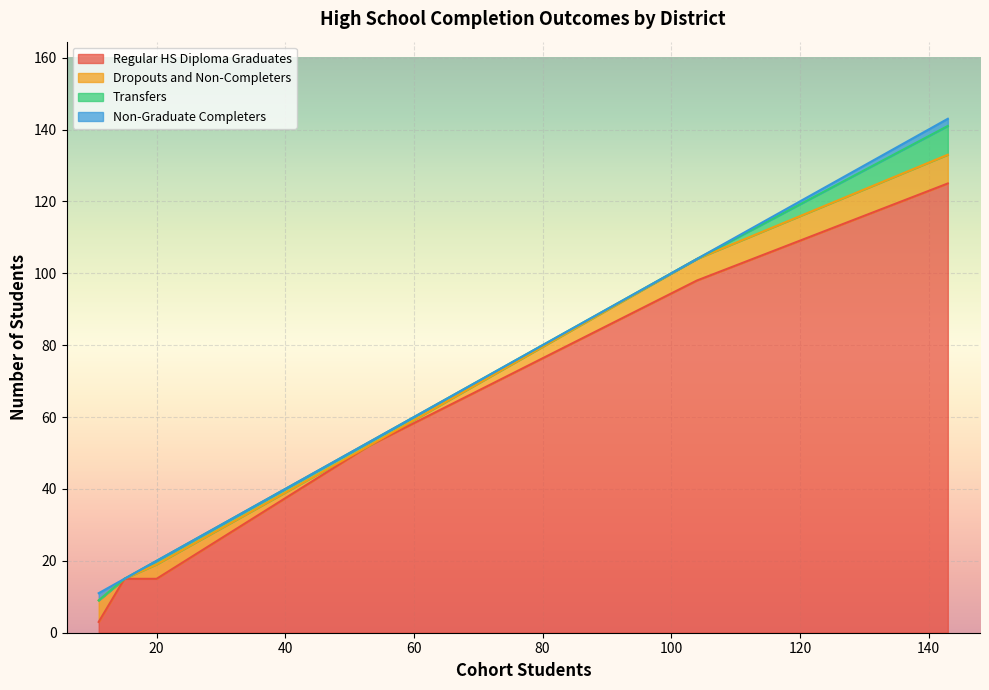

Which series has the largest range (max minus min)?

Regular HS Diploma Graduates